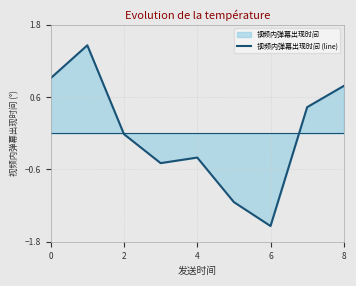

How many values exceed 0?

4